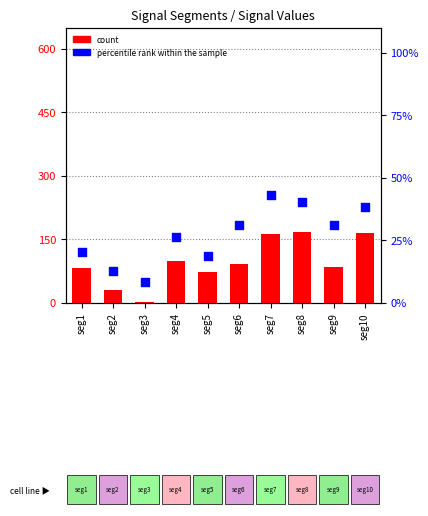

At how many categories does at least one series exceed 100?

3